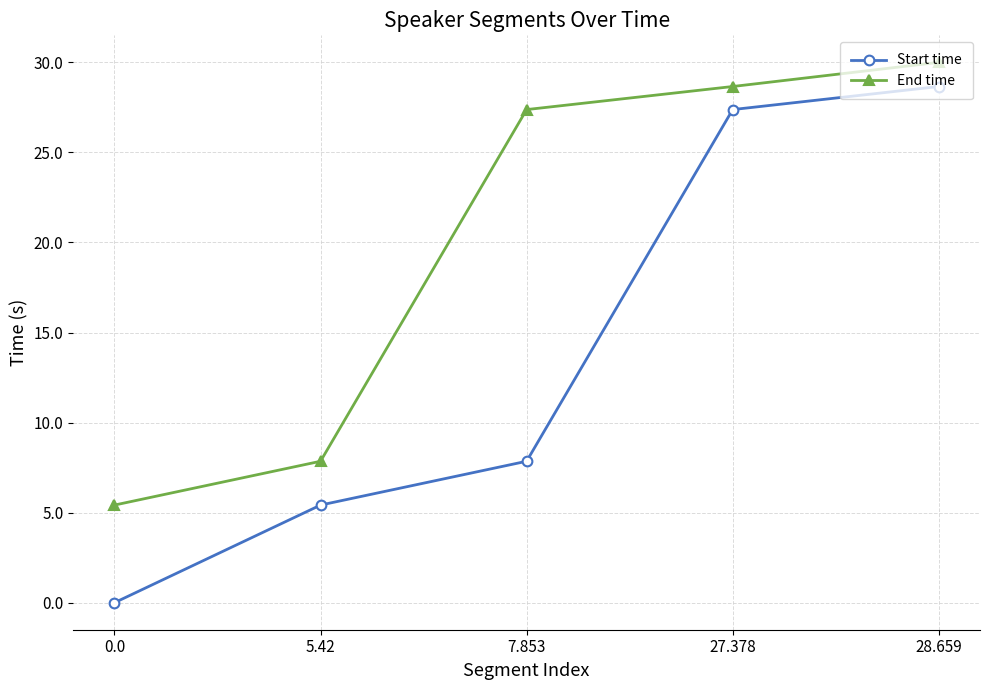

What is the sum of the End time values at 5.42 and 27.378?

36.5